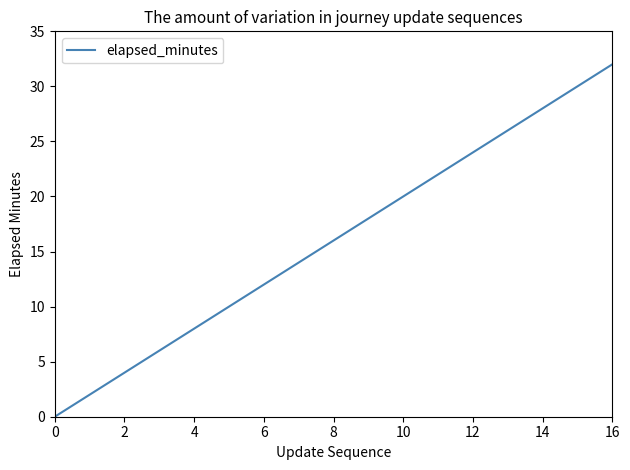

What is the greatest value displayed?

32